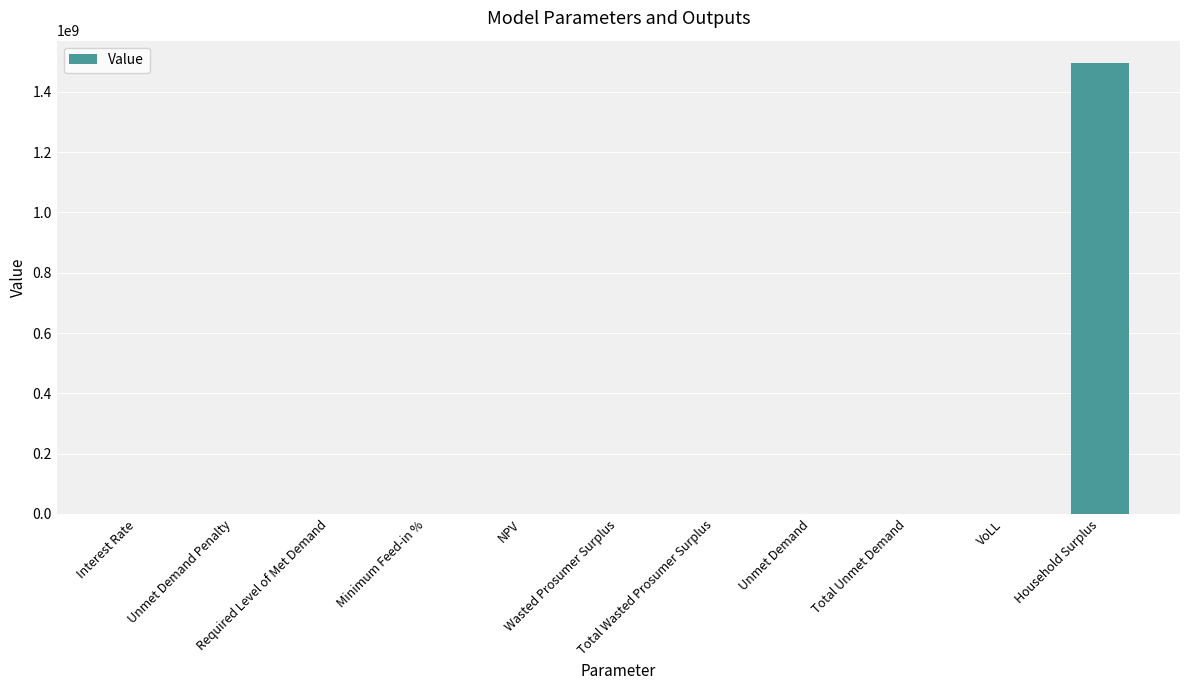

The chart shows a value of 1494885794.0 at Household Surplus. True or false?

True